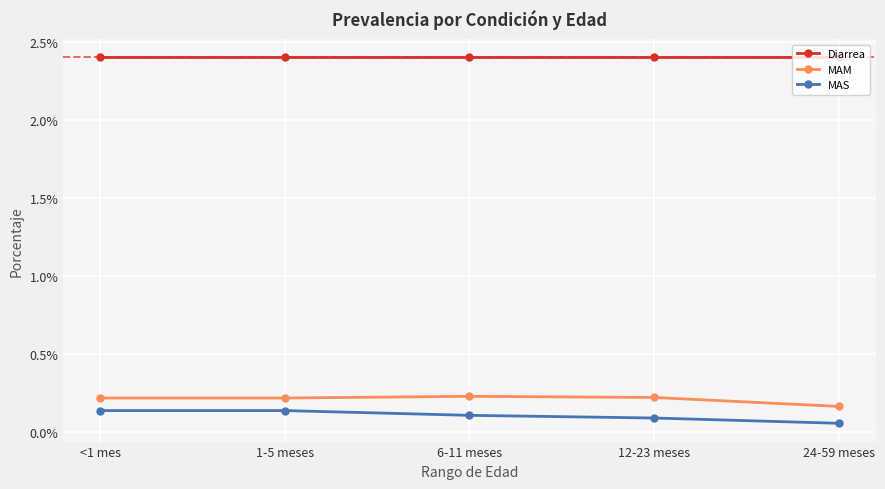

What is the minimum value for Diarrea?

2.4